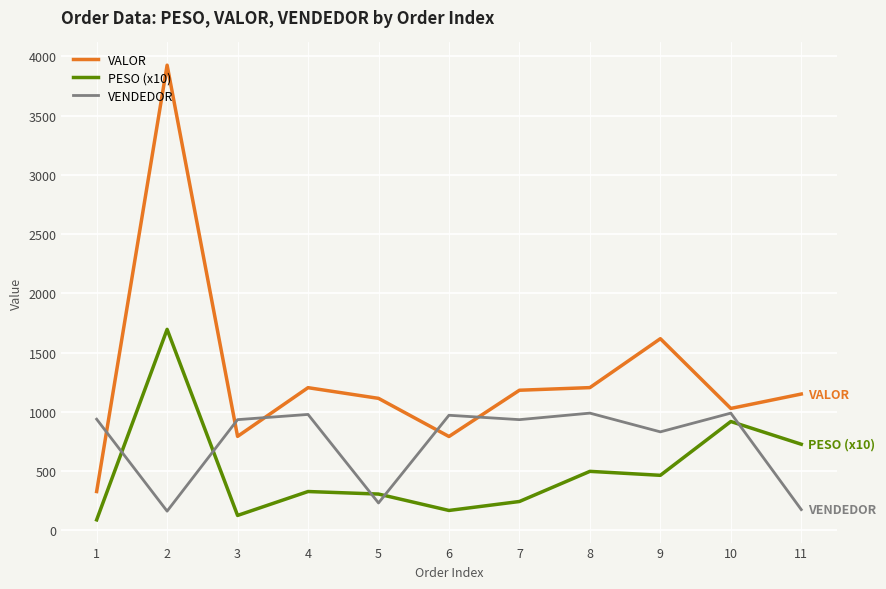

What is the difference between the VALOR values at 8 and 10?

175.7